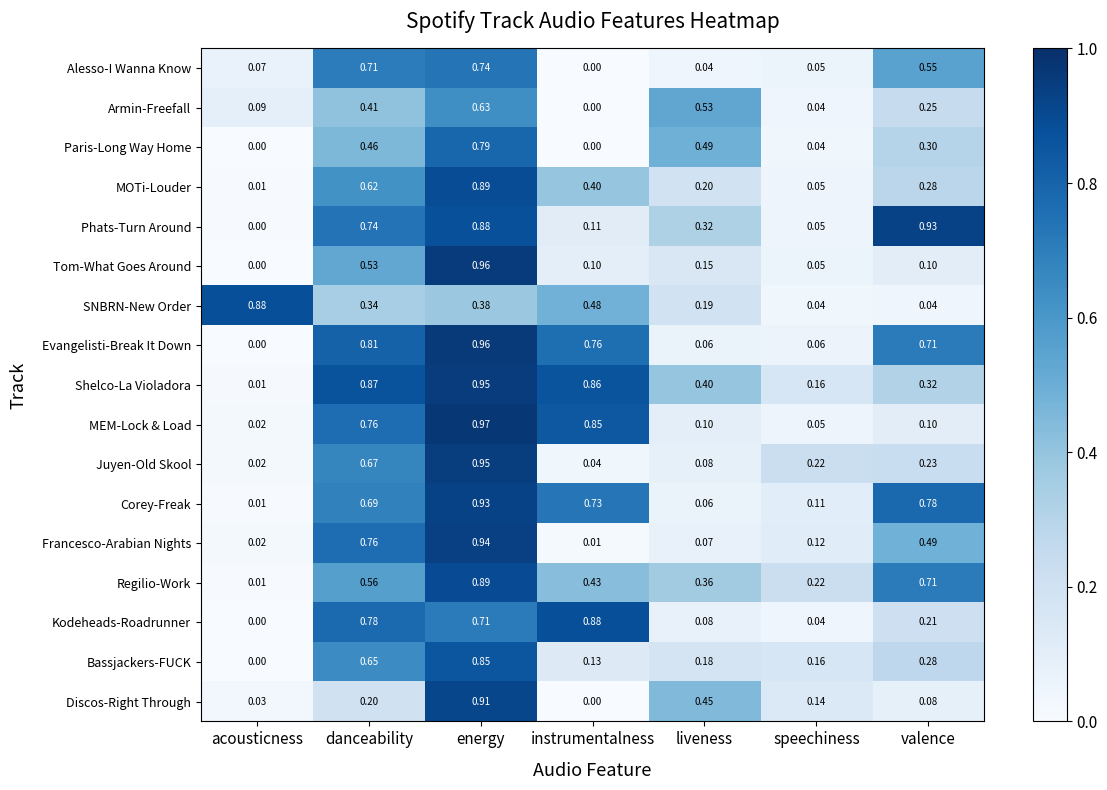

How many categories are shown in the chart?

7